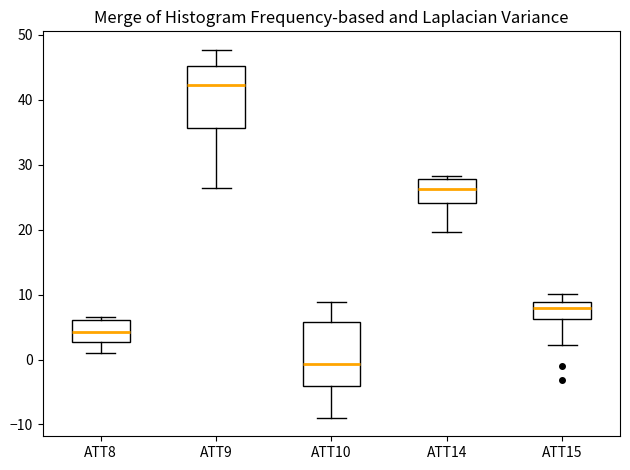

Reading left to right, transcribe this box plot: for each box, give where its median line is, the range the box spans, and where its two whiskers end, as read against the y-axis. The values are not printed on the chart, so give them approximately, as read against the axis.

ATT8: median 4, box 3 to 6, whiskers 1 to 7
ATT9: median 42, box 36 to 45, whiskers 26 to 48
ATT10: median -1, box -4 to 6, whiskers -9 to 9
ATT14: median 26, box 24 to 28, whiskers 20 to 28 (just above the box's upper edge)
ATT15: median 8, box 6 to 9, whiskers 2 to 10